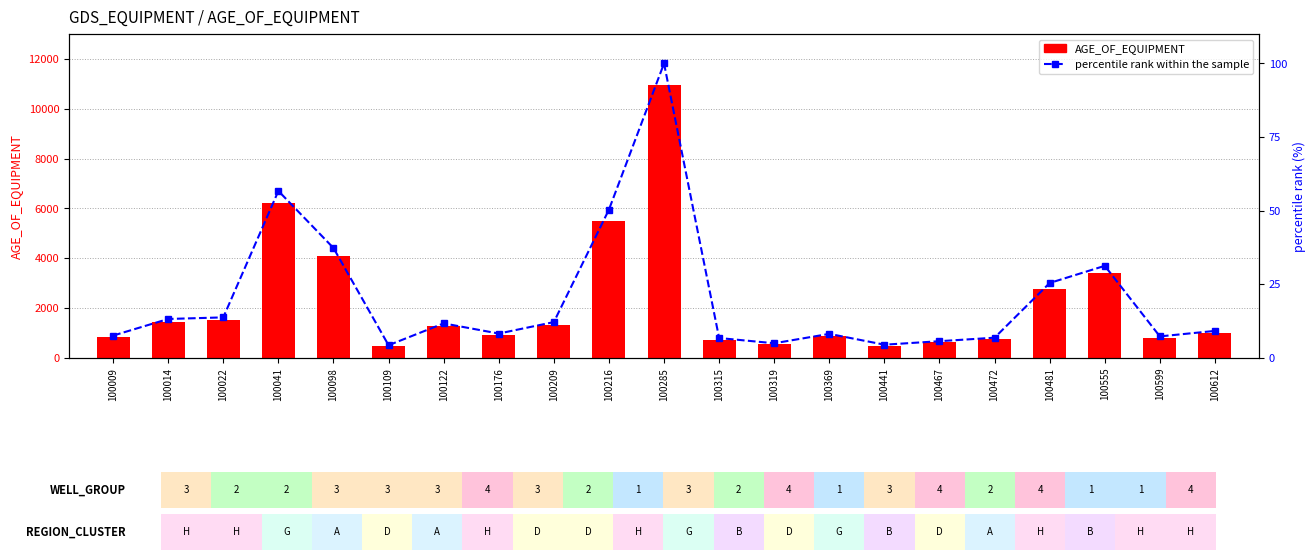

List the labels in order of percentile rank within the sample value, smallest first.

100109, 100441, 100319, 100467, 100315, 100472, 100599, 100009, 100369, 100176, 100612, 100122, 100209, 100014, 100022, 100481, 100555, 100098, 100216, 100041, 100285